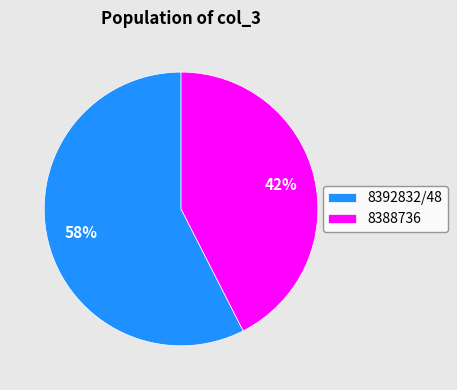

Between 8388736 and 8392832/48, which is larger?

8392832/48